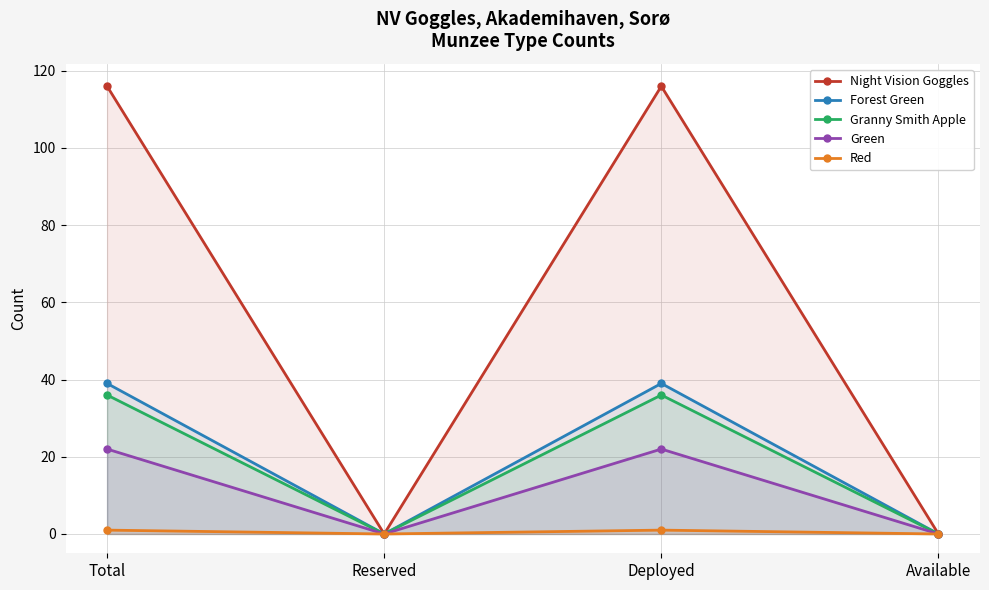

What is the difference between the Granny Smith Apple values at Deployed and Available?

36